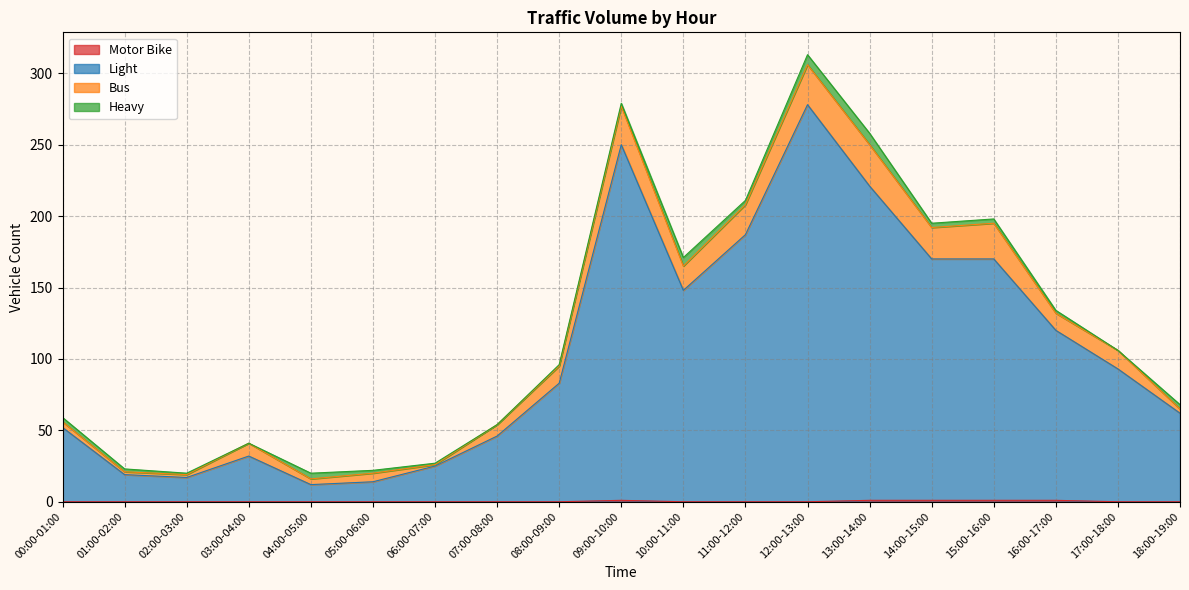

What is the value of the Light point at the 2nd from the left?

19